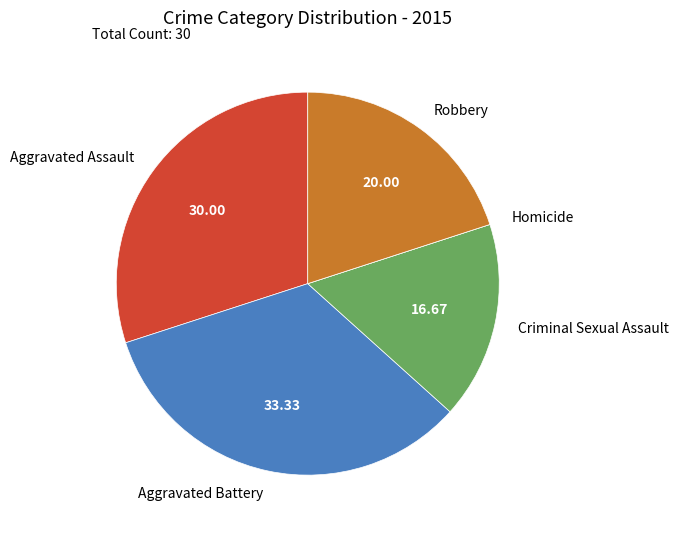

Which slice is the largest?

Aggravated Battery